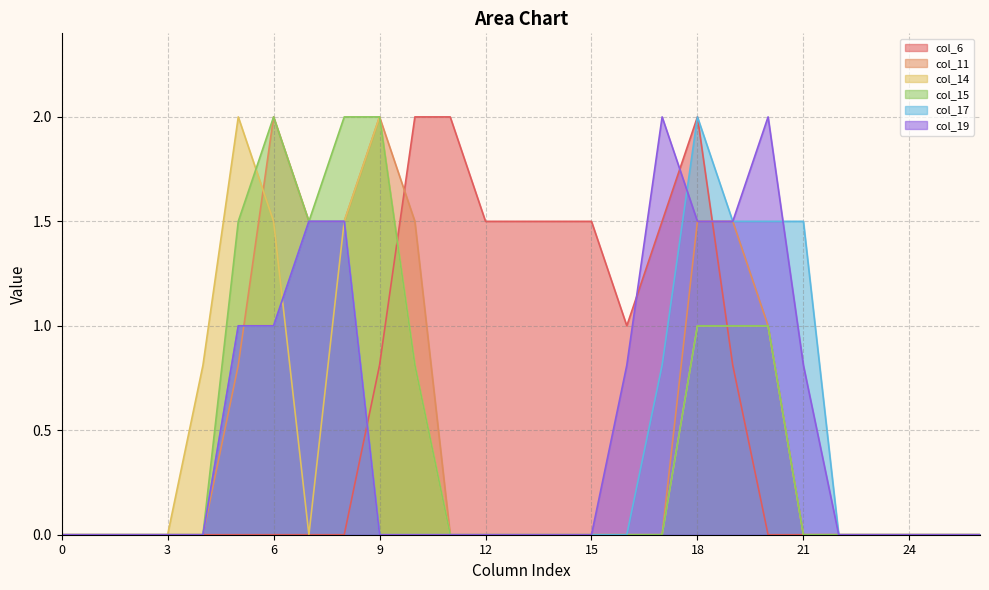

How many series are shown in this chart?

6